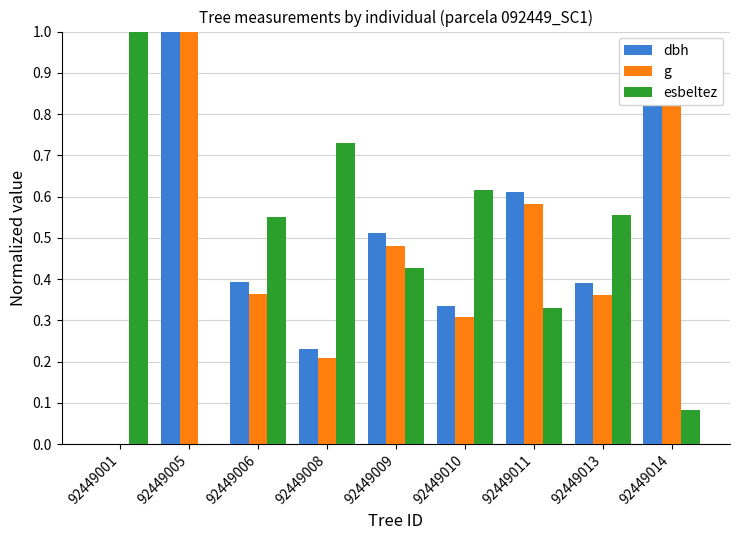

What is the sum of all g values?

4.2